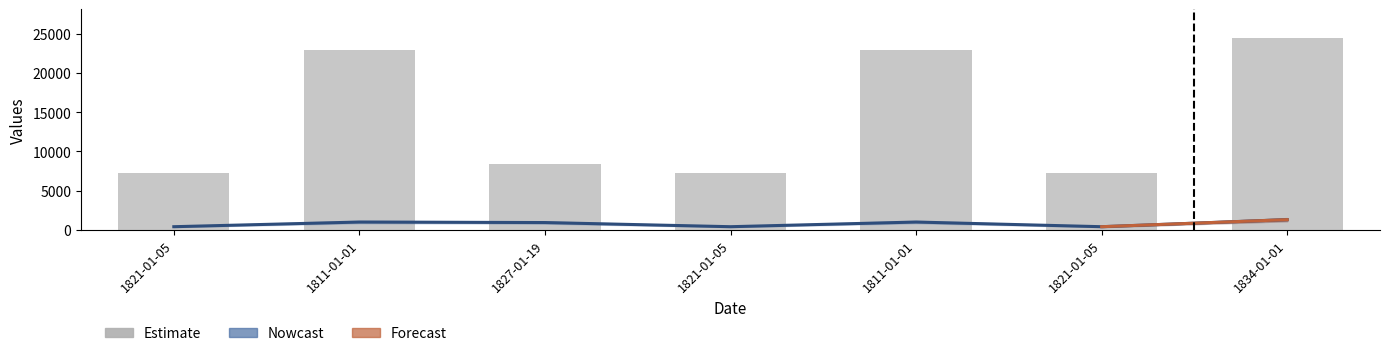

What is the difference between the maximum and minimum values in the col2 series?

17189